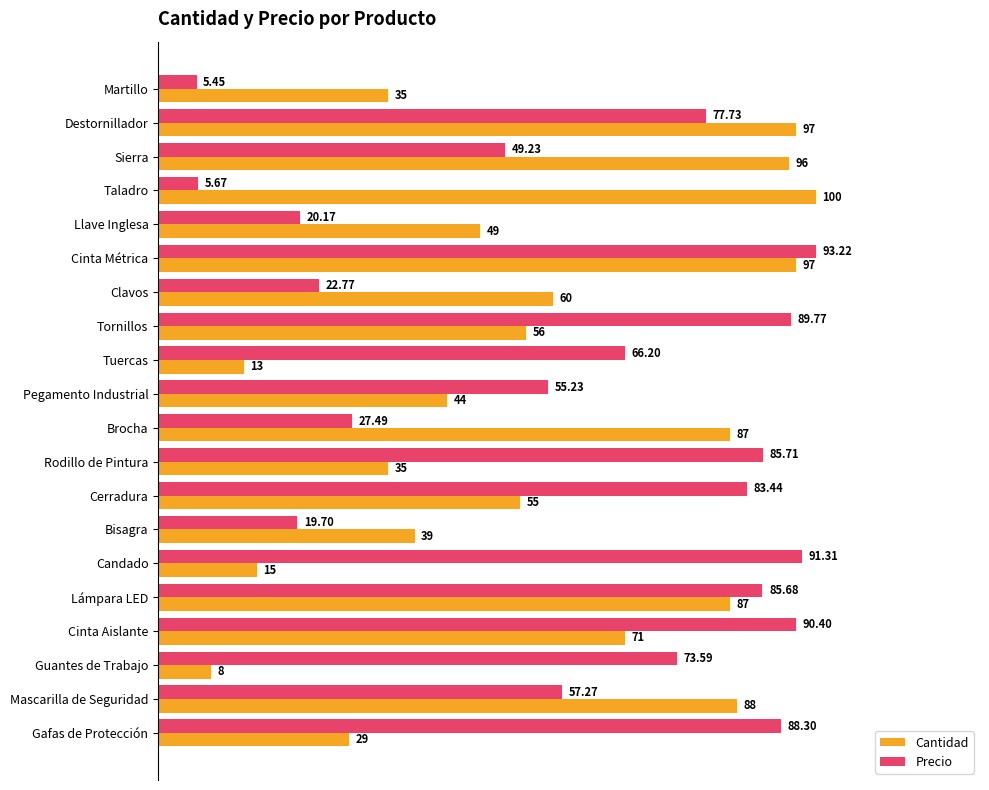

Rank the categories by Cantidad value from highest to lowest.

Taladro, Destornillador, Cinta Métrica, Sierra, Mascarilla de Seguridad, Brocha, Lámpara LED, Cinta Aislante, Clavos, Tornillos, Cerradura, Llave Inglesa, Pegamento Industrial, Bisagra, Martillo, Rodillo de Pintura, Gafas de Protección, Candado, Tuercas, Guantes de Trabajo